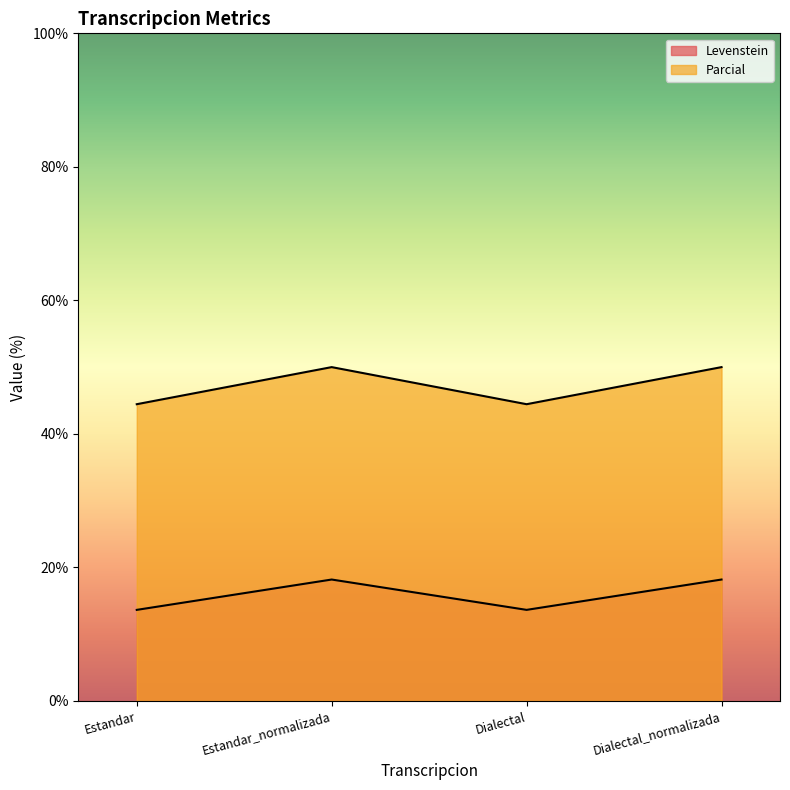

What is the label of the 3rd point from the right?

Estandar_normalizada